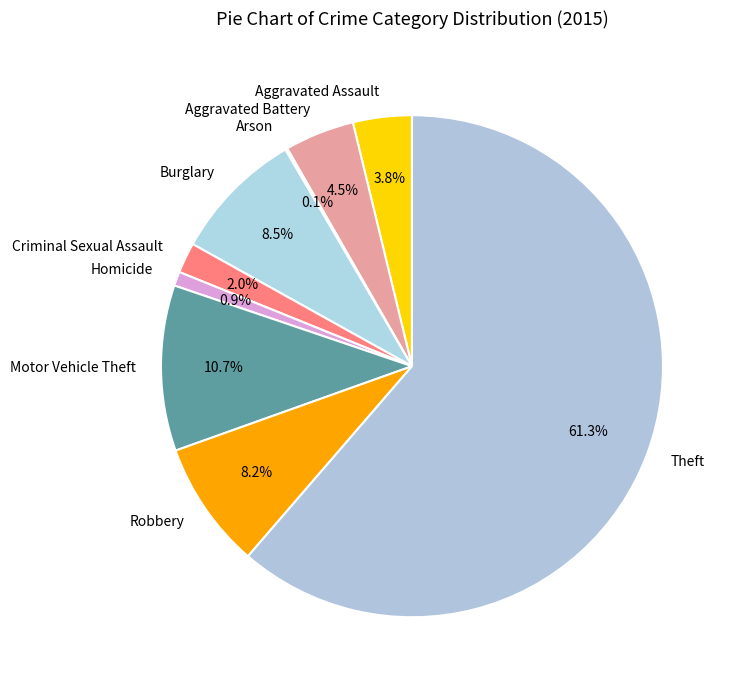

Which has a higher value, Aggravated Battery or Burglary?

Burglary